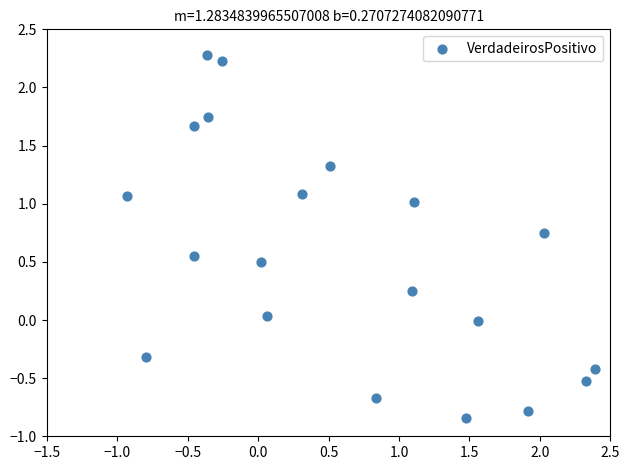

What is the range of Y values (max minus min)?

3.1